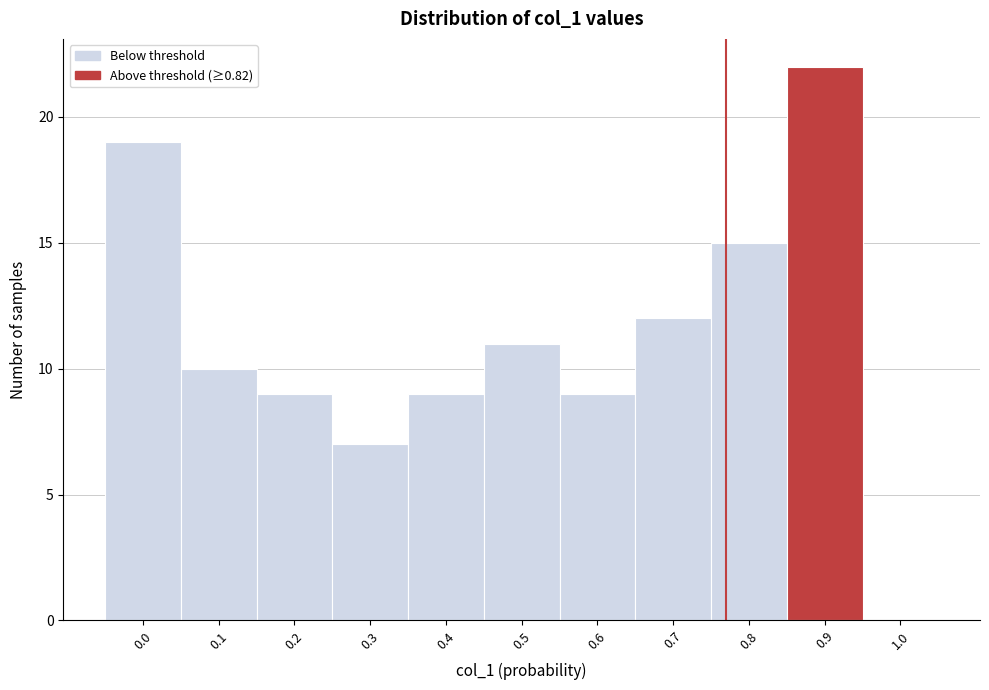

Reading left to right, transcribe all the data shown in this chart.

0.0=19	0.1=10	0.2=9	0.3=7	0.4=9	0.5=11	0.6=9	0.7=12	0.8=15	0.9=22	1.0=0